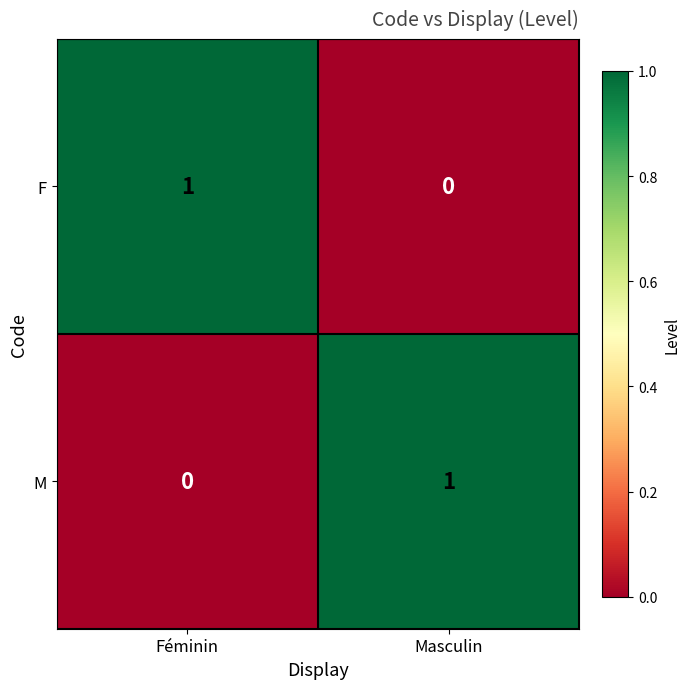

Reading left to right, transcribe all the data shown in this chart.

F: Féminin=1	Masculin=0
M: Féminin=0	Masculin=1